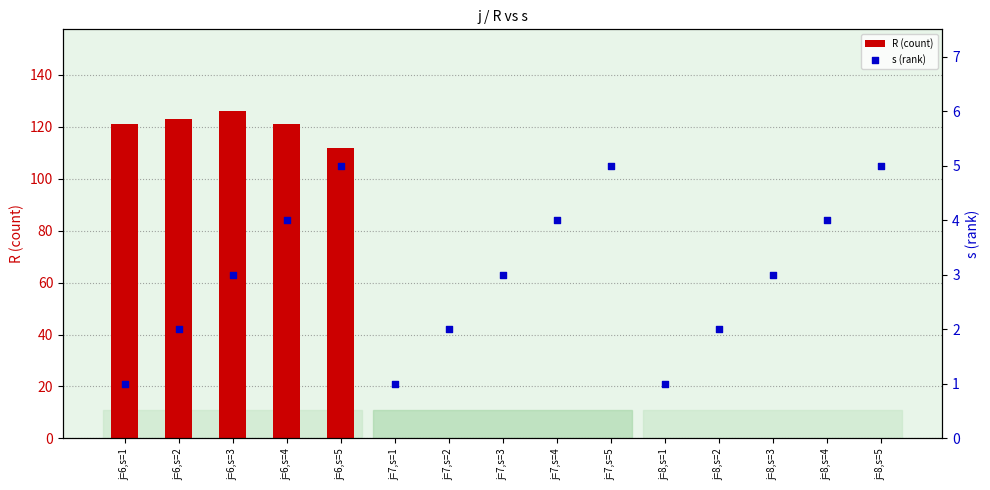

What are all the series names shown in the legend?

R (count), s (rank)